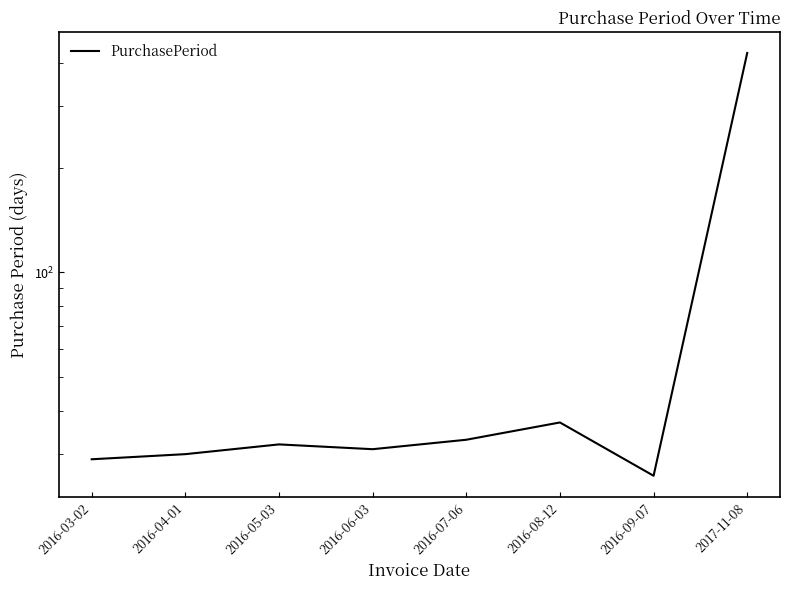

What is the label of the 8th point from the right?

2016-03-02